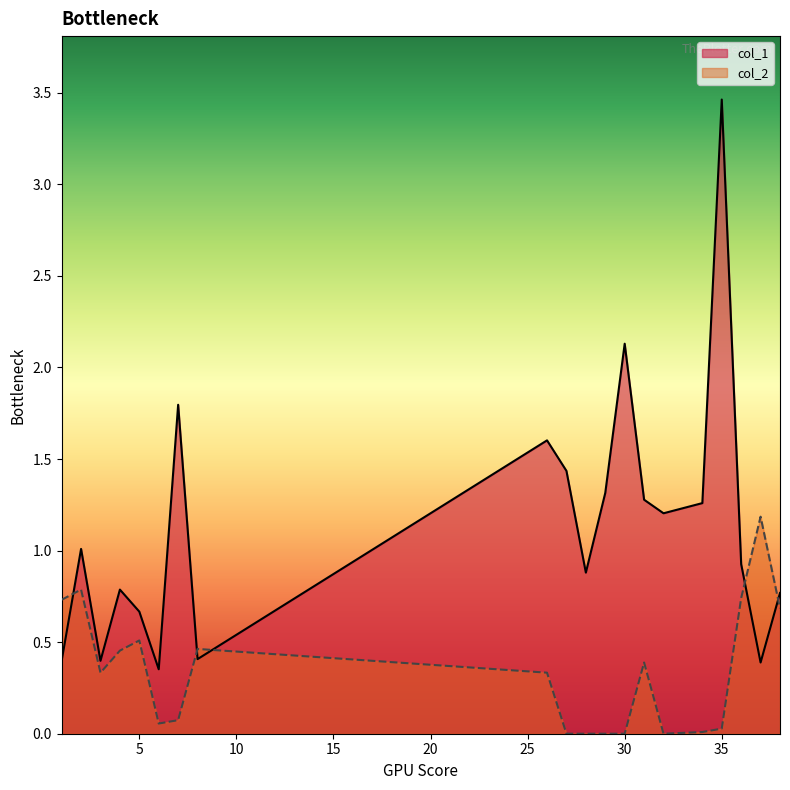

What is the value of the col_2 point at the 9th from the left?

0.3